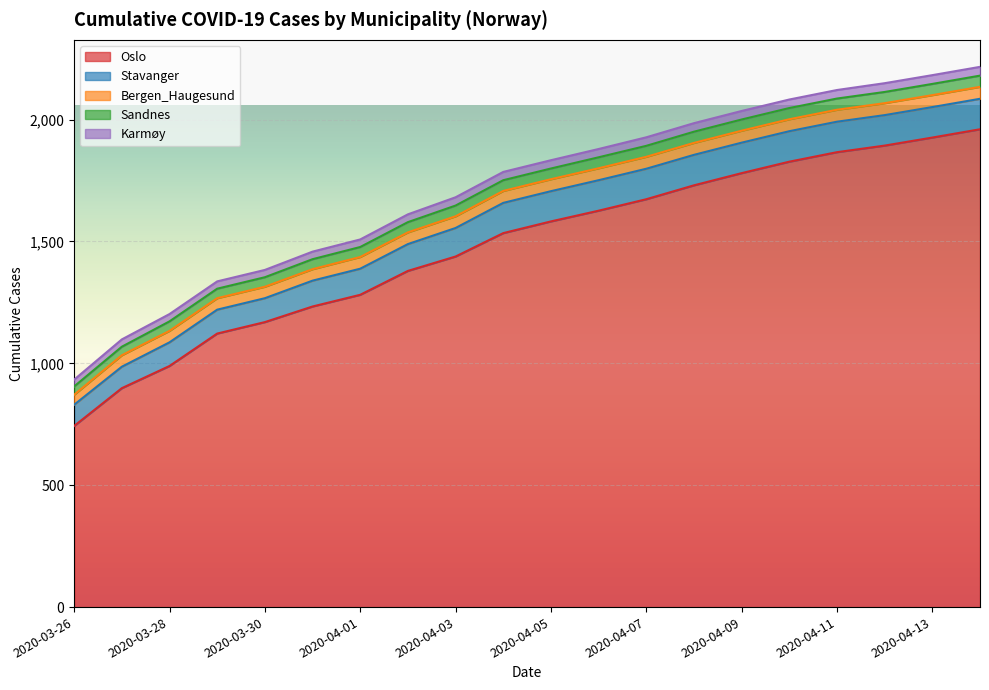

Between 2020-04-05 and 2020-04-14, which is larger?

2020-04-14